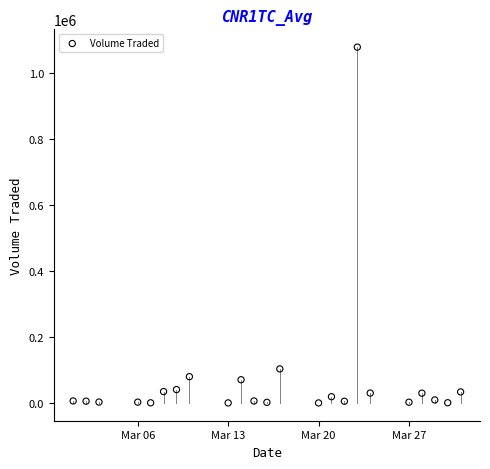

What Y value in the scatter plot is closest to 538850?

103100